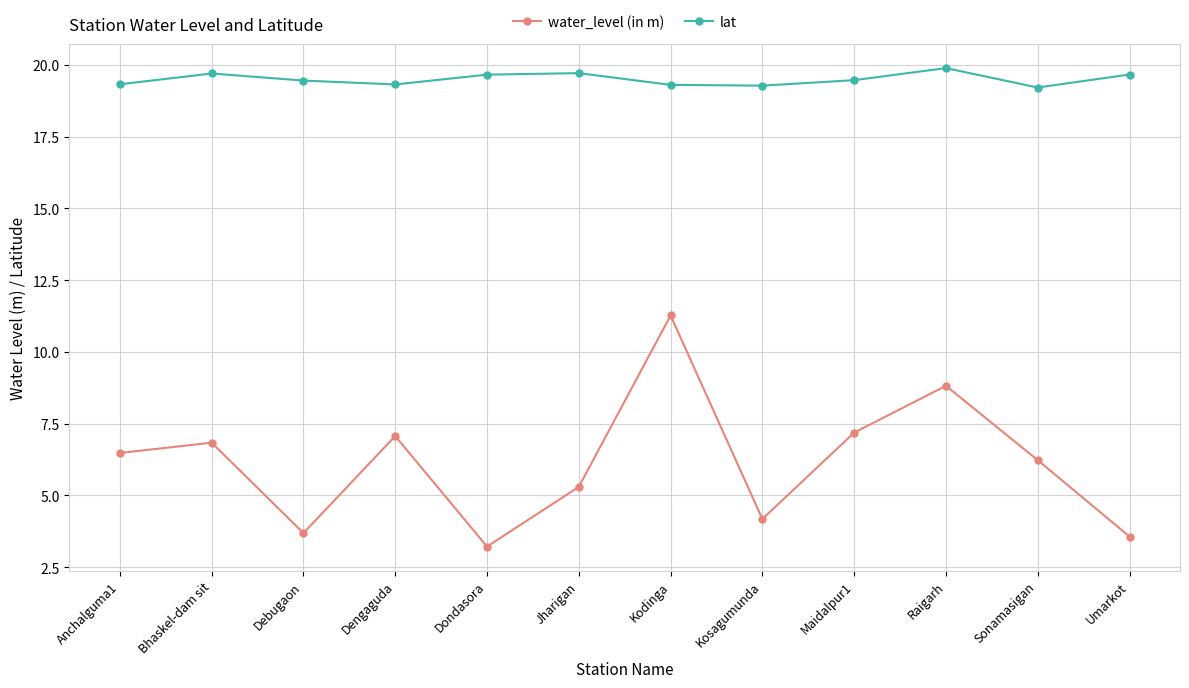

Where is the first local maximum for lat?

Bhaskel-dam sit